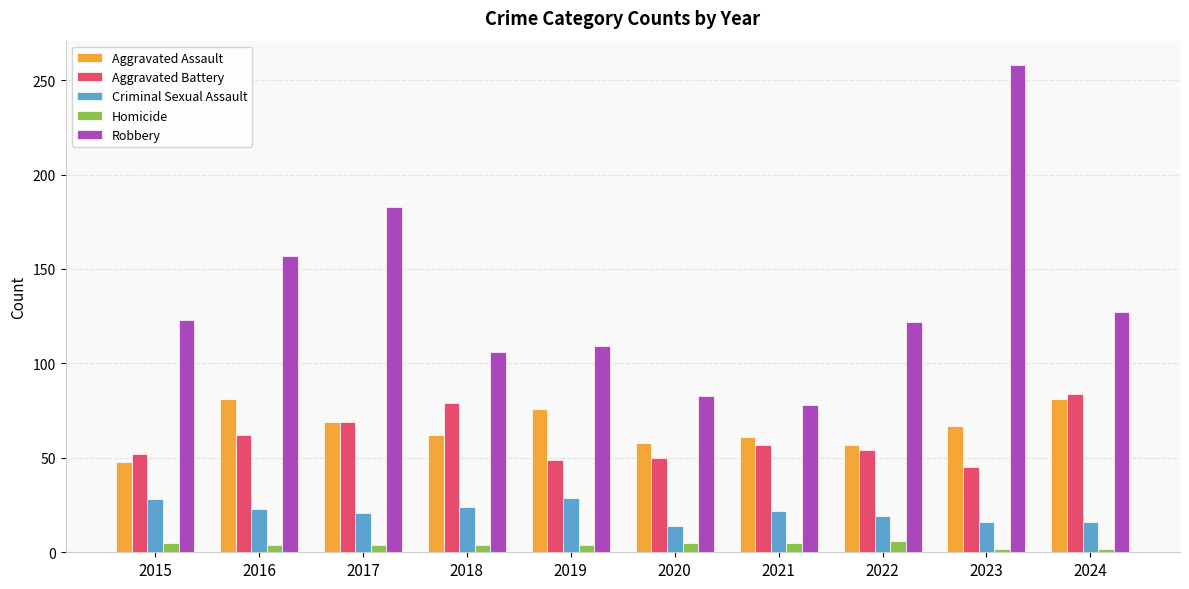

The value of Aggravated Assault at 2019 is 76. True or false?

True